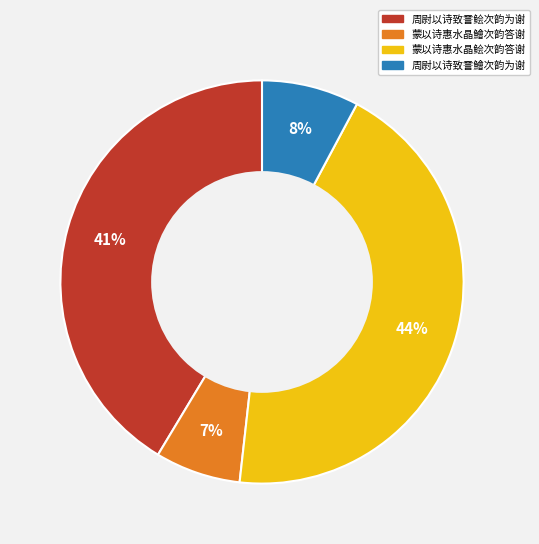

To the nearest percent, what is the difference between the 蒙以诗惠水晶鱠次韵答谢 and 蒙以诗惠水晶鲙次韵答谢 slice percentages?

37%